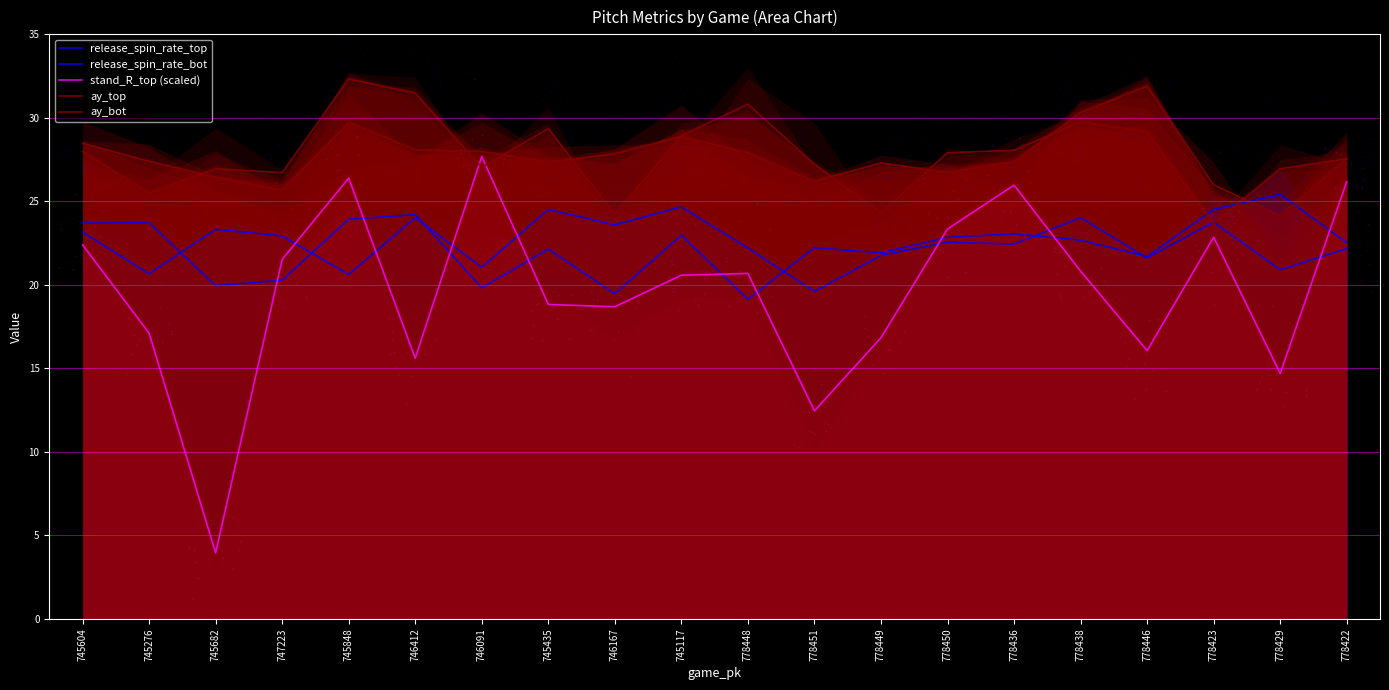

At how many categories does at least one series exceed 8?

20